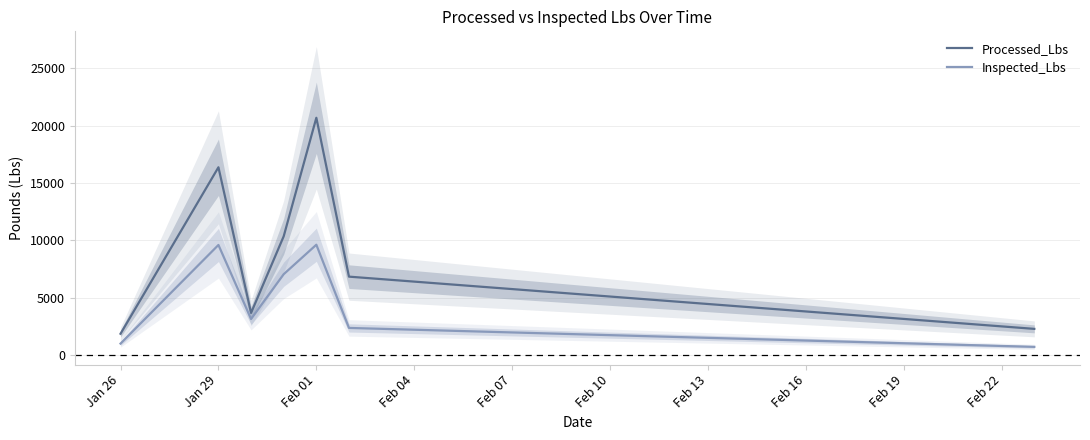

Which series has the widest spread of values?

Processed_Lbs